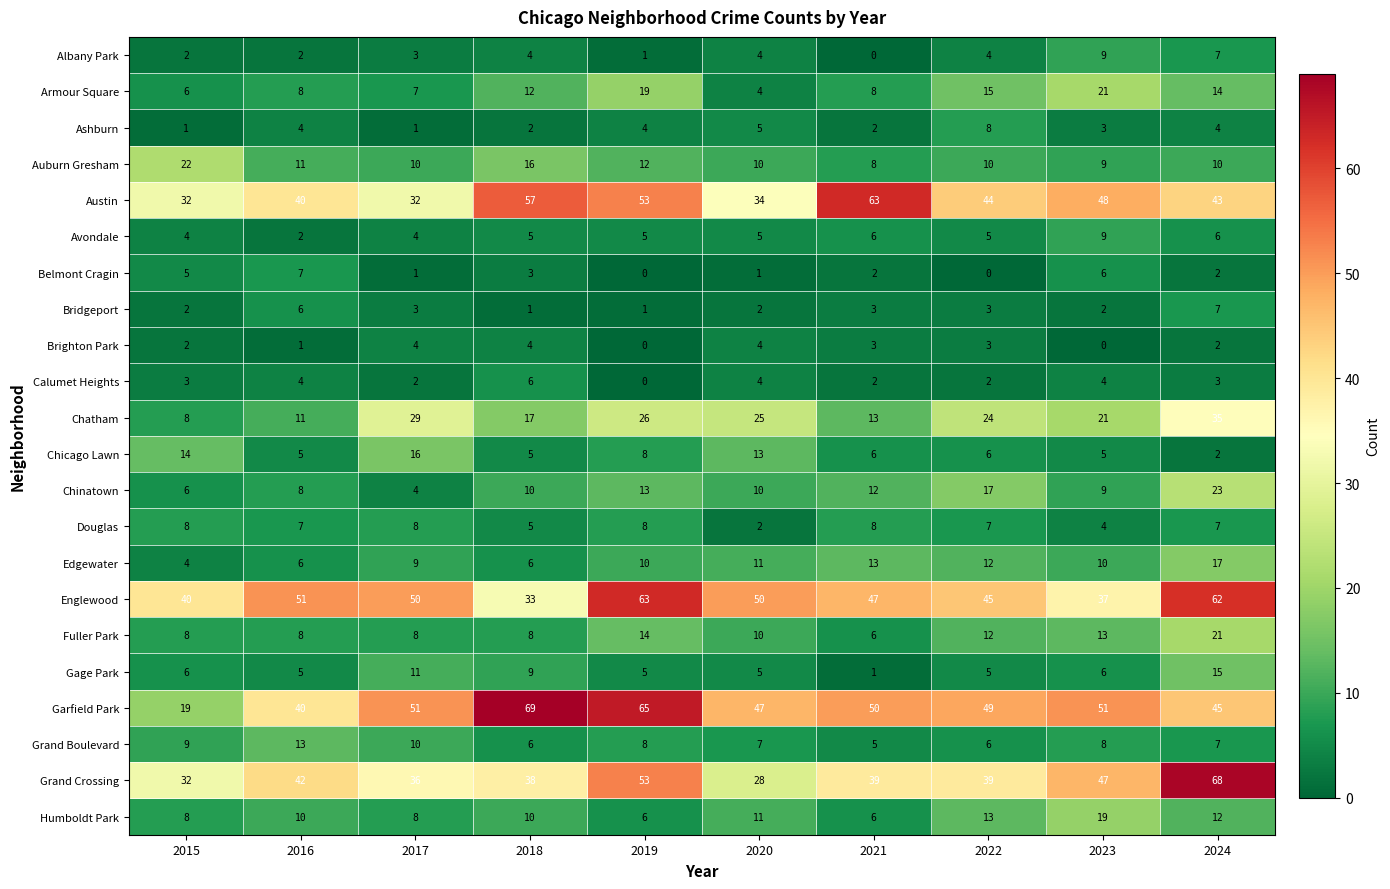

Read the Douglas value at 2017.

8